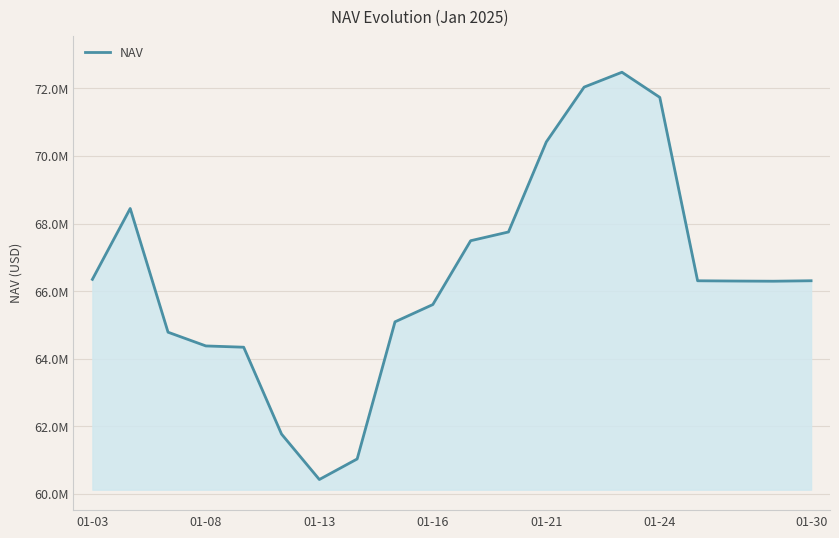

What is the sum of all values?

1329333375.0